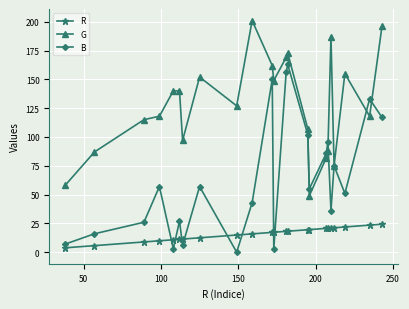

True or false: G and R cross at least once.

False